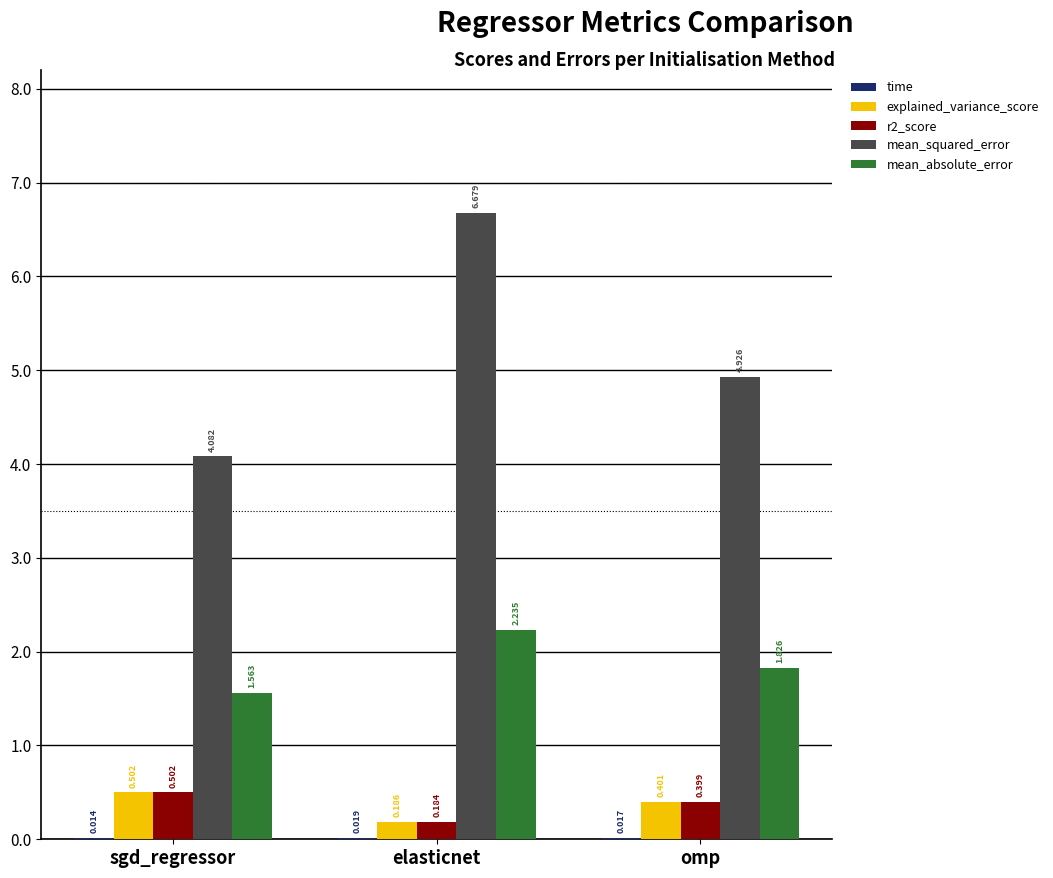

Which category has the highest value in the r2_score series?

sgd_regressor